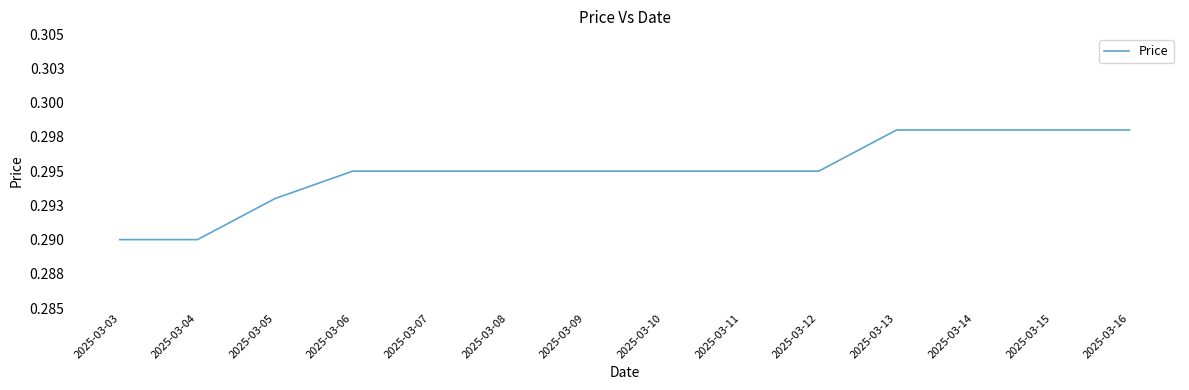

Does the chart have visible grid lines?

No